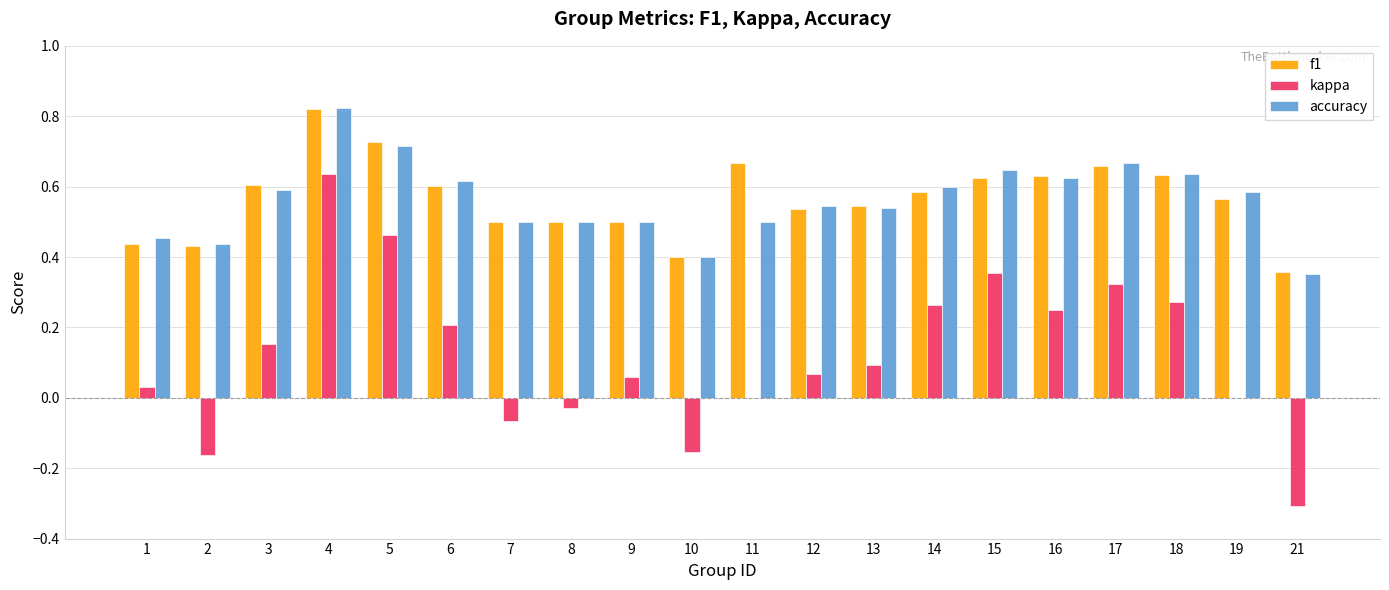

Is the value of f1 at 7 greater than the value of kappa at 2?

Yes